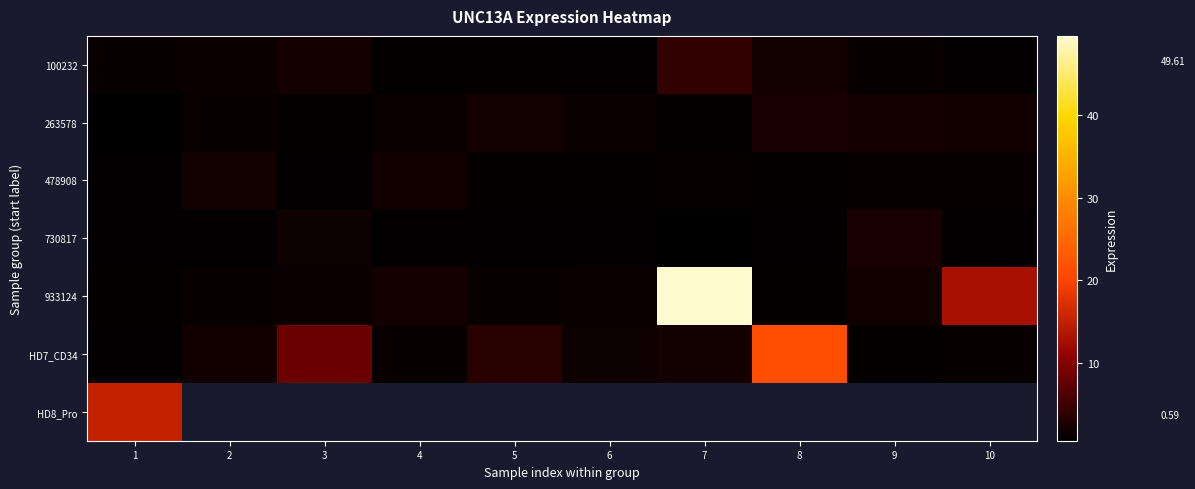

Where is 933124 nearest to the value 25?

10